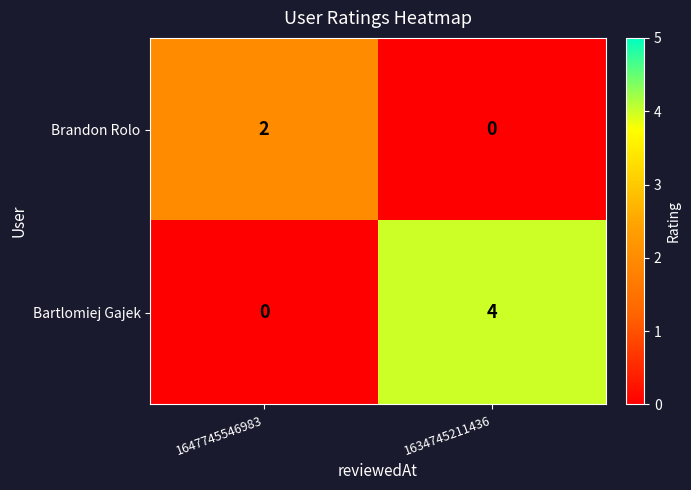

True or false: Brandon Rolo has a value of 2 at 1647745546983.

True